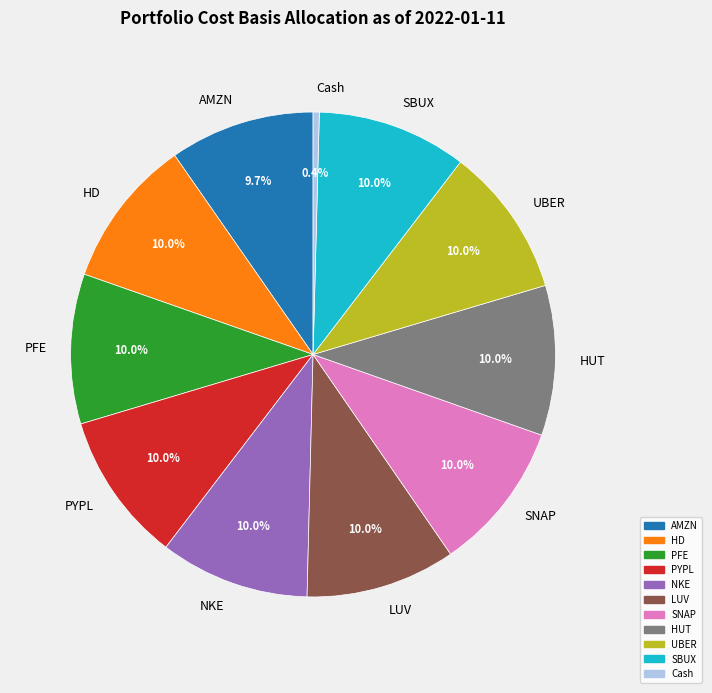

To the nearest percent, what portion does SNAP represent?

10%